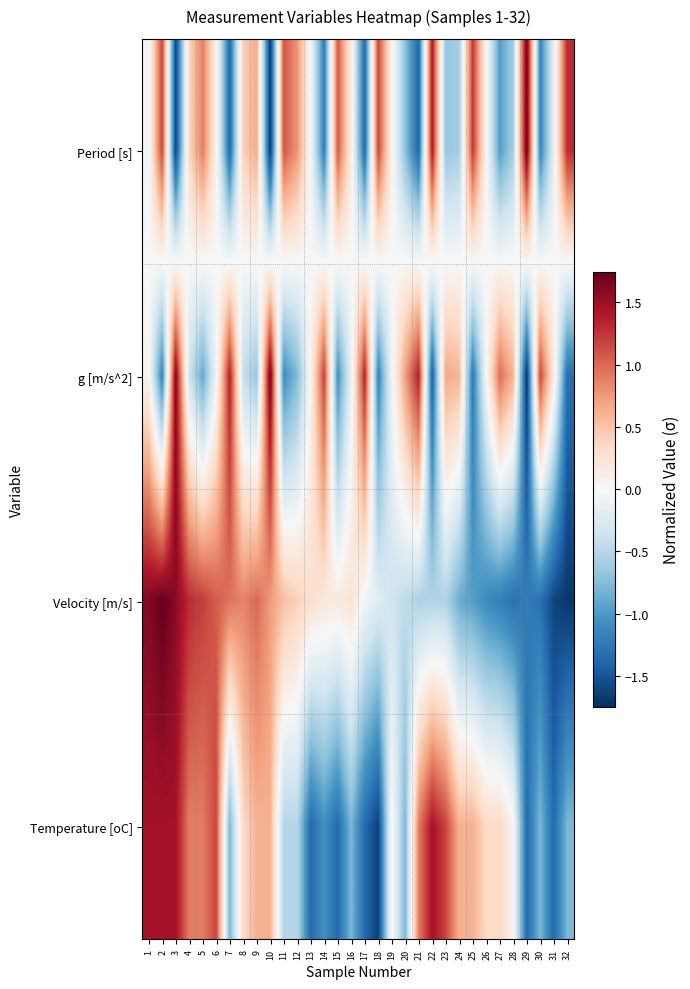

At which category is the sum across all series the highest?

2